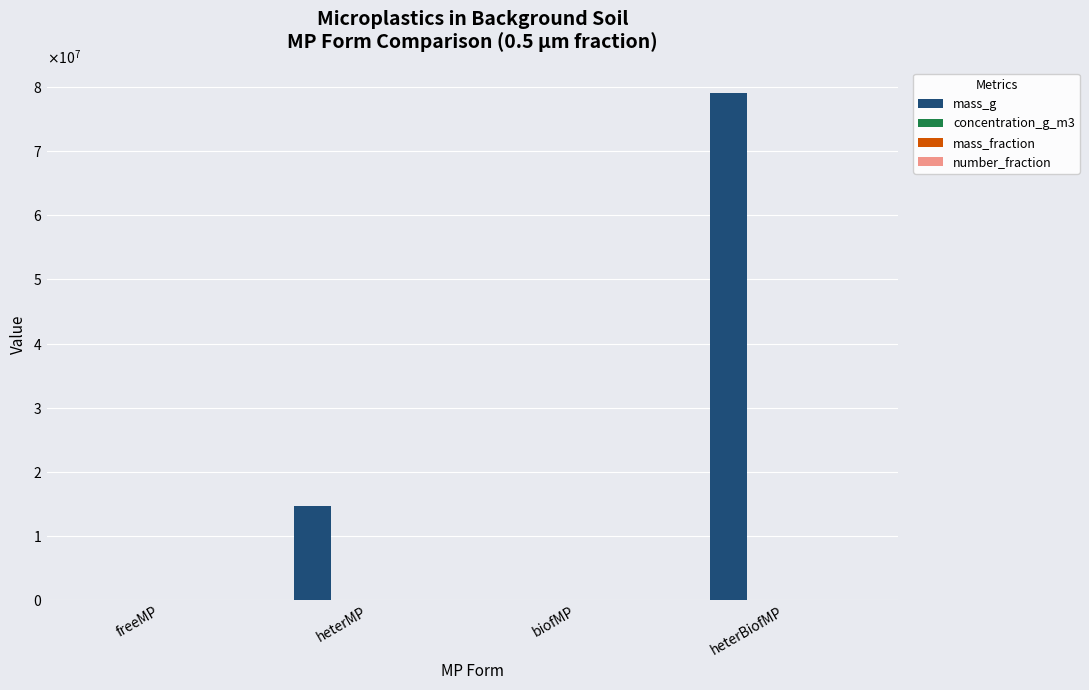

Which category has the highest value in the mass_fraction series?

heterBiofMP